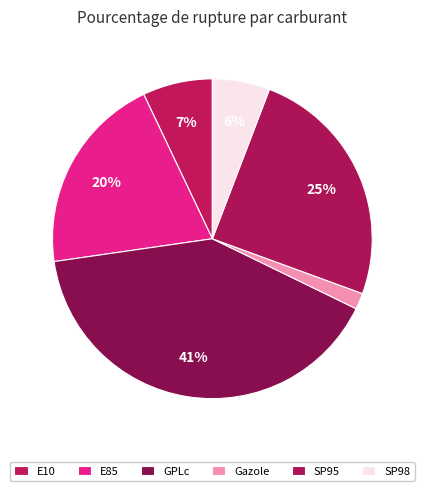

What is the change in value from Gazole to SP98?

+4.8